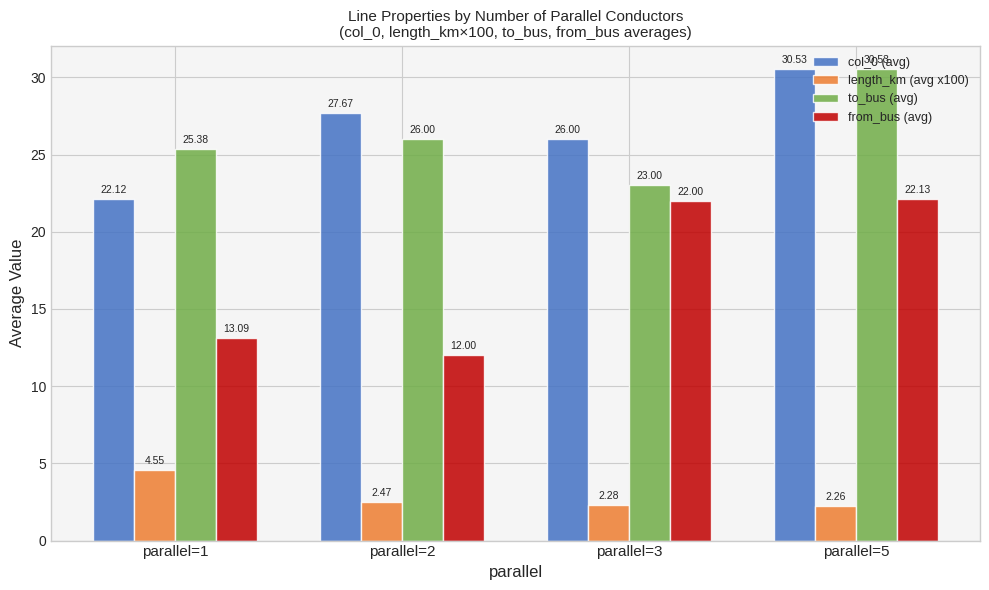

Between parallel=1 and parallel=3, which series saw the biggest shift?

from_bus (avg)